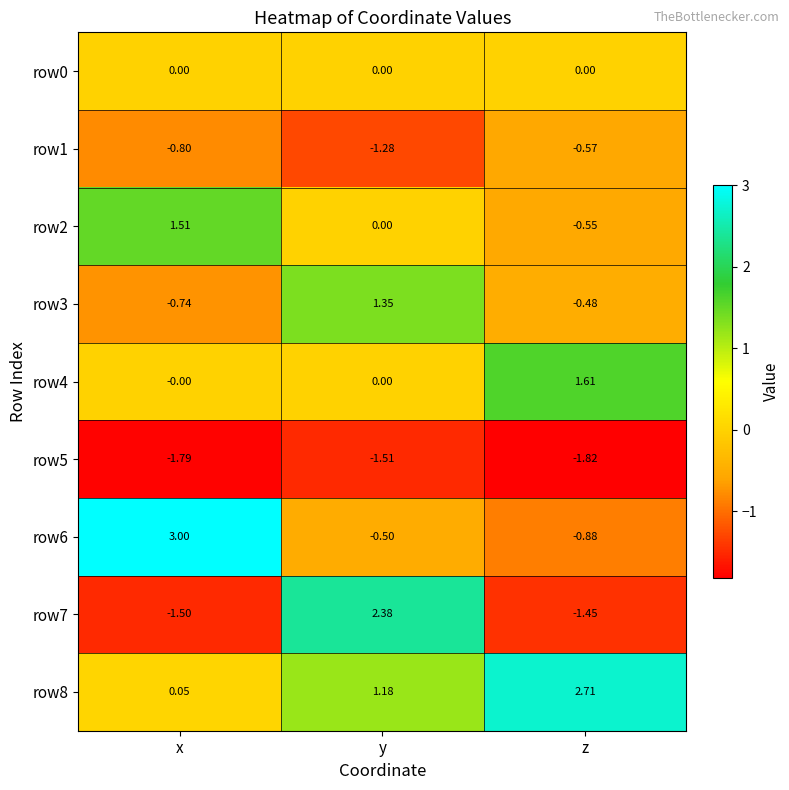

Is the value of row5 at x greater than the value of row7 at y?

No